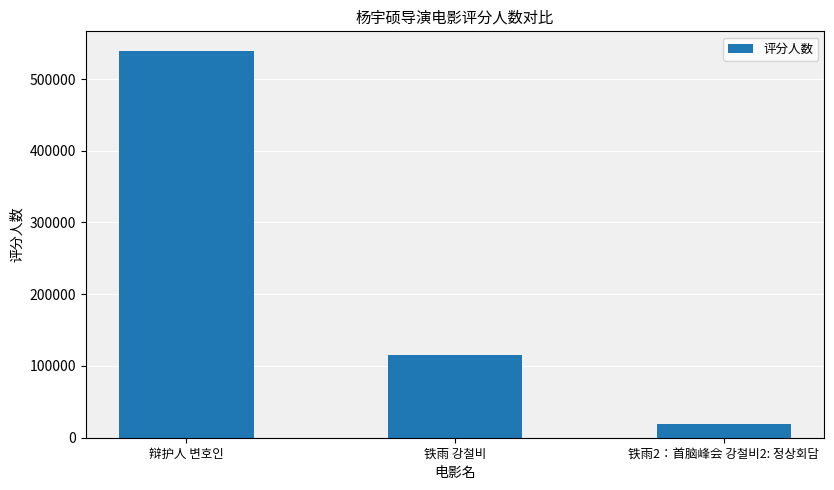

What is the sum of the values at 辩护人 변호인 and 铁雨2：首脑峰会 강철비2: 정상회담?

558207